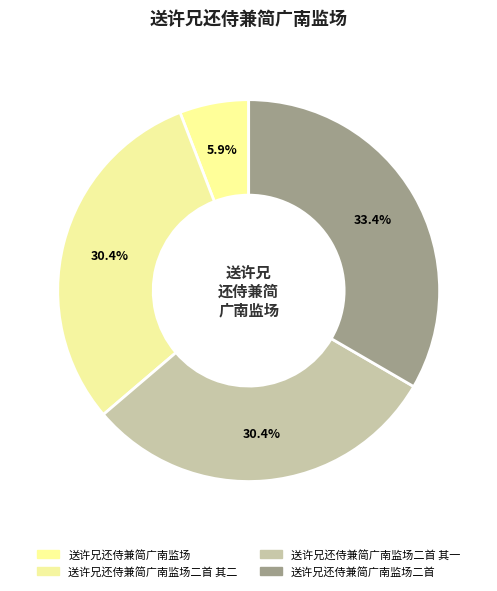

Is it true that 送许兄还侍兼简广南监场二首 is 45% of the pie?

False